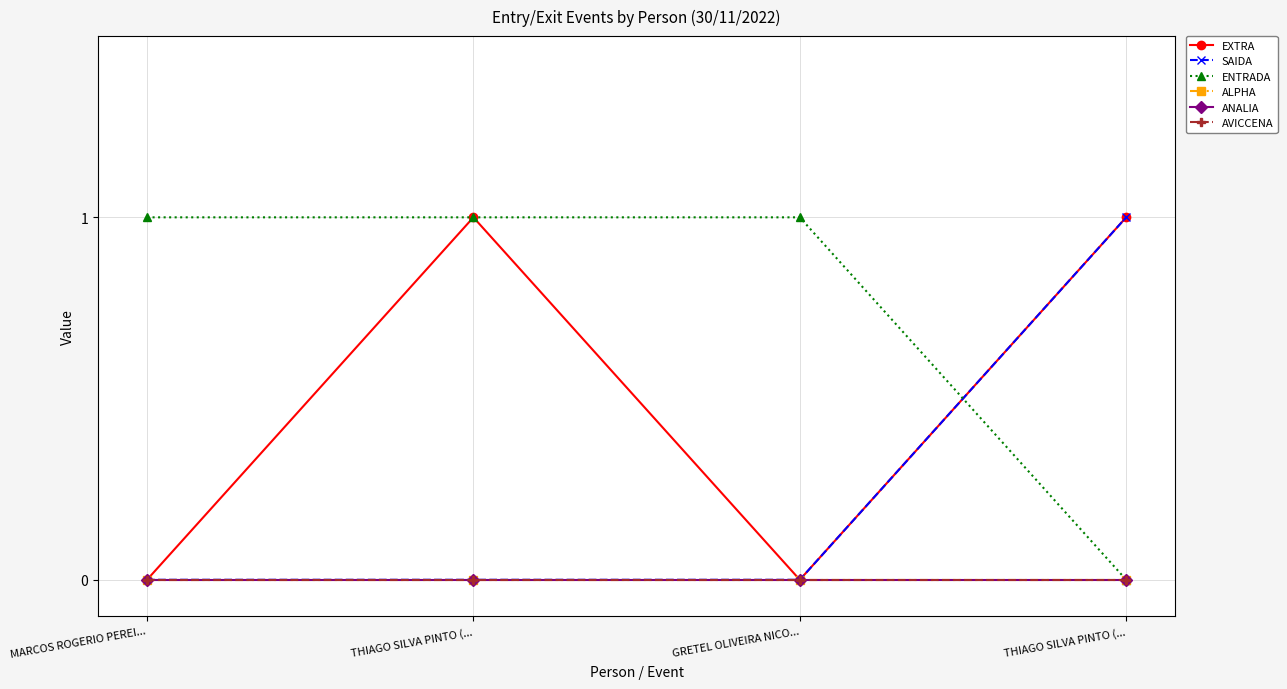

Is this an area chart (filled region under the line)?

No